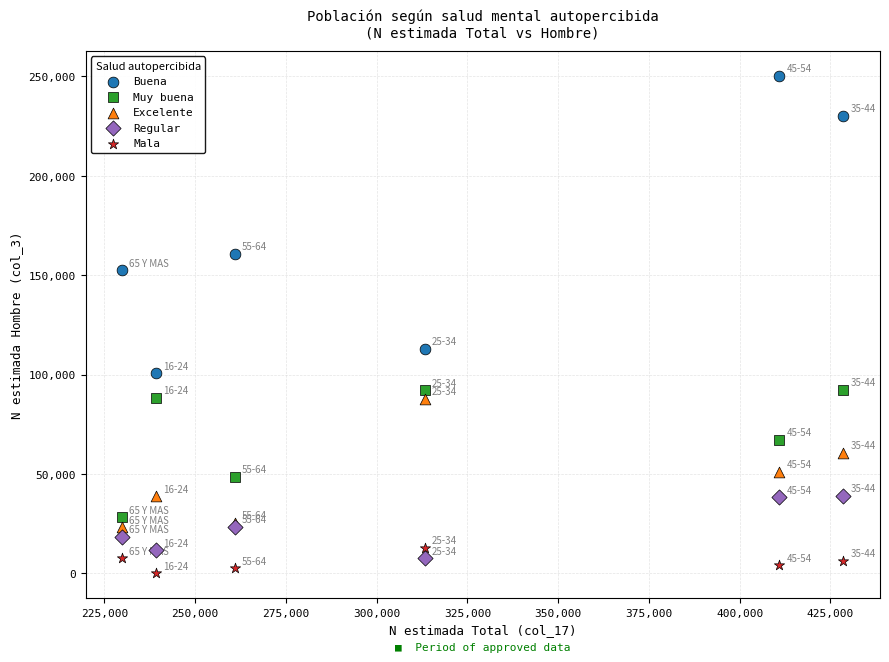

Across all series, what Y value is closest to 125168?

113115